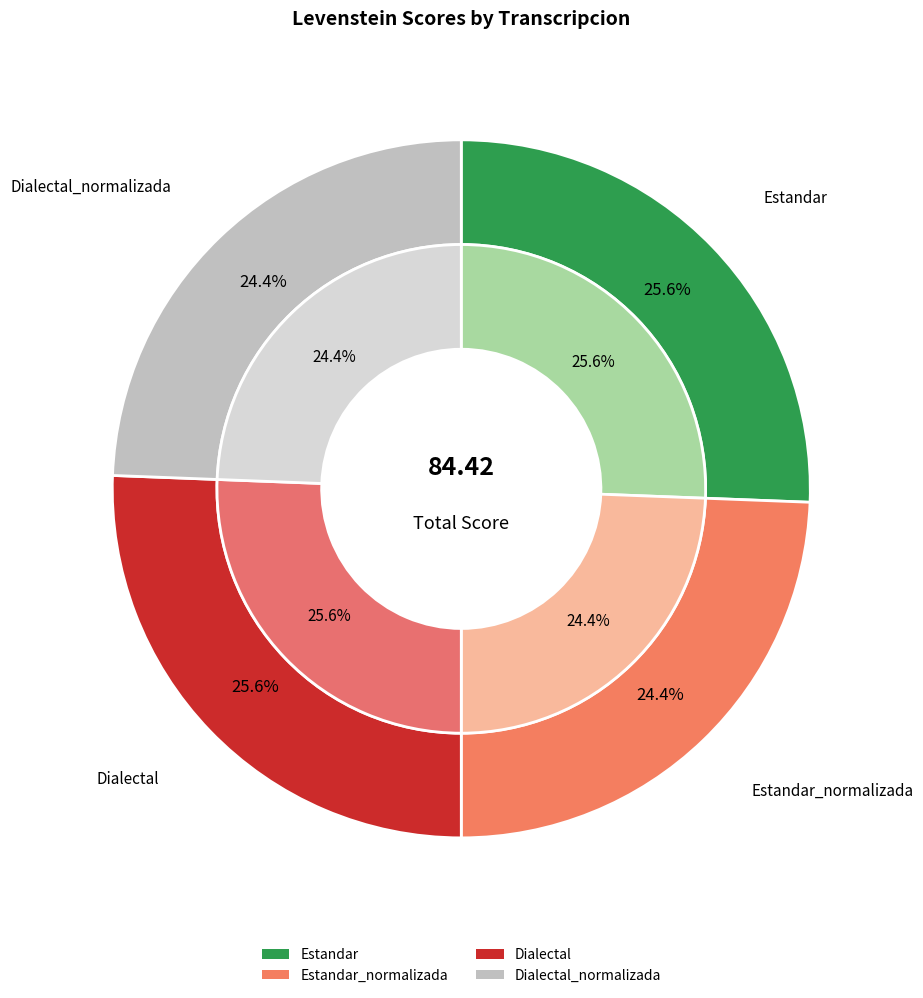

Is there any slice that represents more than half of the pie?

No